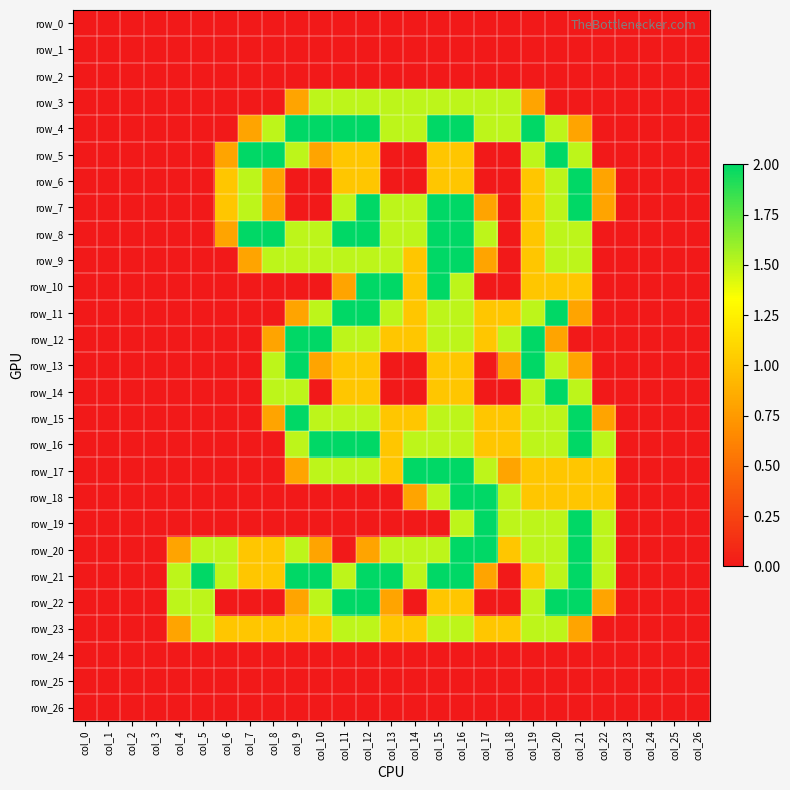

List the series in order of their peak value, highest first.

row_4, row_5, row_6, row_7, row_8, row_9, row_10, row_11, row_12, row_13, row_14, row_15, row_16, row_17, row_18, row_19, row_20, row_21, row_22, row_3, row_23, row_0, row_1, row_2, row_24, row_25, row_26